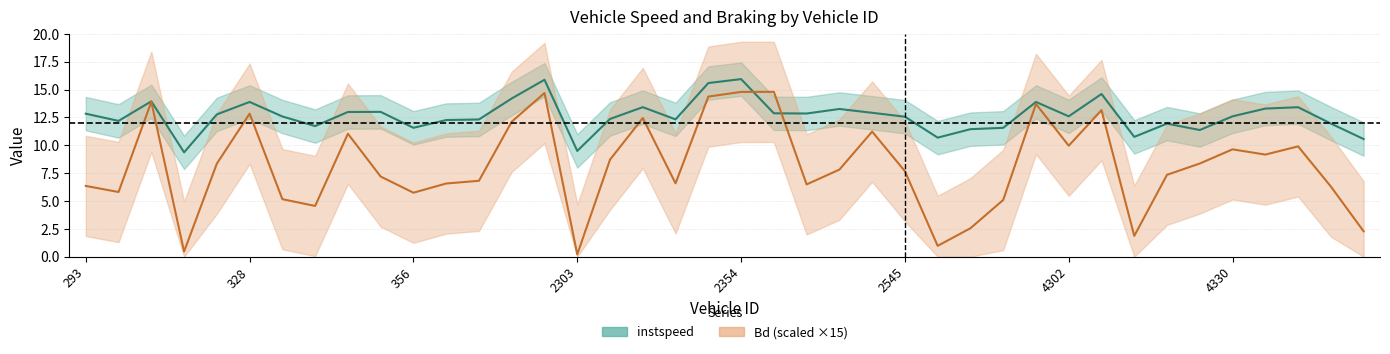

Reading left to right, list all the values displayed in this chart.

instspeed: 12.8	12.2	13.9	9.4	12.8	13.9	12.6	11.7	13.0	13.0	11.6	12.3	12.3	14.2	15.9	9.5	12.4	13.4	12.3	15.6	15.9	12.9	12.9	13.3	12.9	12.6	10.7	11.4	11.6	13.9	12.6	14.6	10.8	11.9	11.4	12.6	13.3	13.4	12.0	10.6
Bd: 6.4	5.8	13.9	0.5	8.4	12.8	5.2	4.6	11.0	7.2	5.7	6.6	6.8	12.1	14.7	0.2	8.7	12.4	6.6	14.4	14.8	14.8	6.5	7.8	11.2	7.7	1.0	2.6	5.1	13.7	10.0	13.2	1.9	7.4	8.4	9.6	9.2	9.9	6.3	2.3